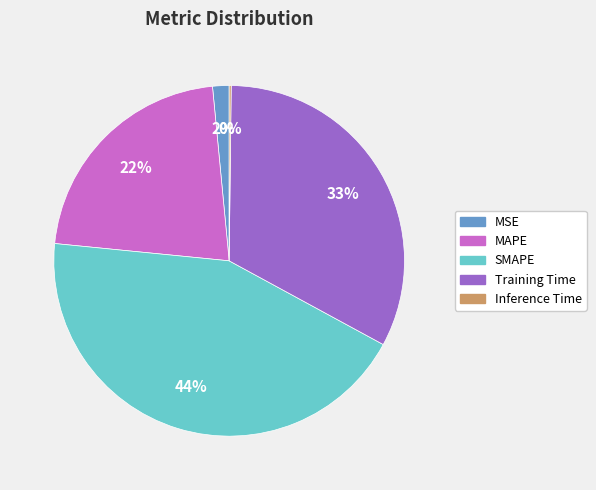

What is the ratio of the value at MAPE to the value at Training Time?

0.7